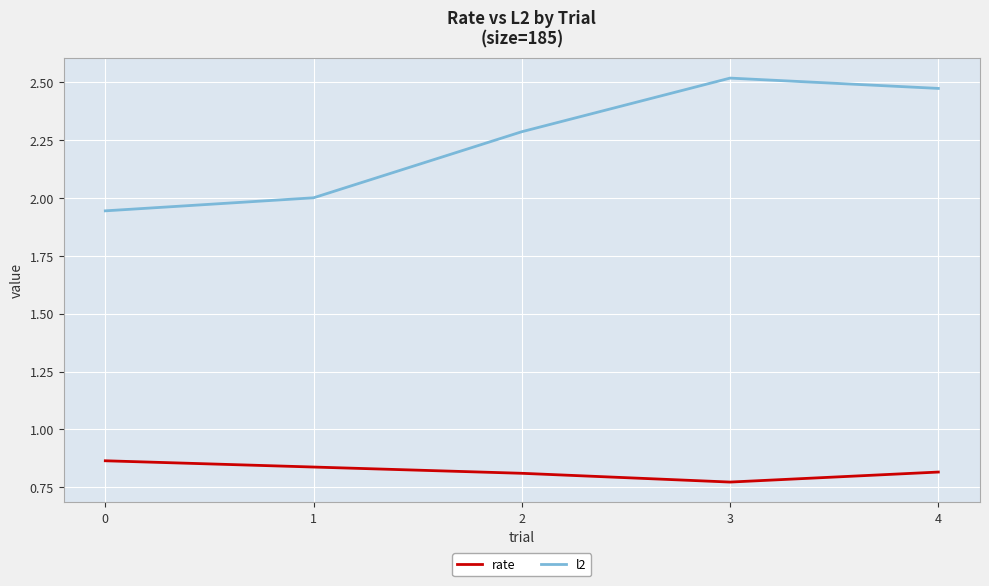

What is the difference between the maximum and minimum values in the l2 series?

0.6